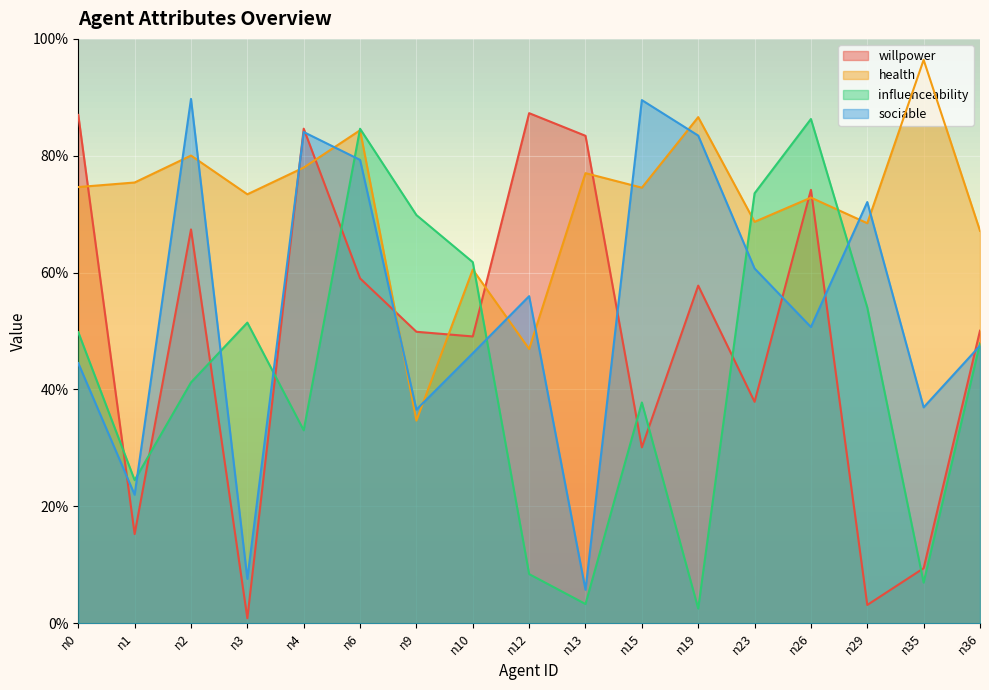

What is the difference between the willpower values at n6 and n13?

0.2